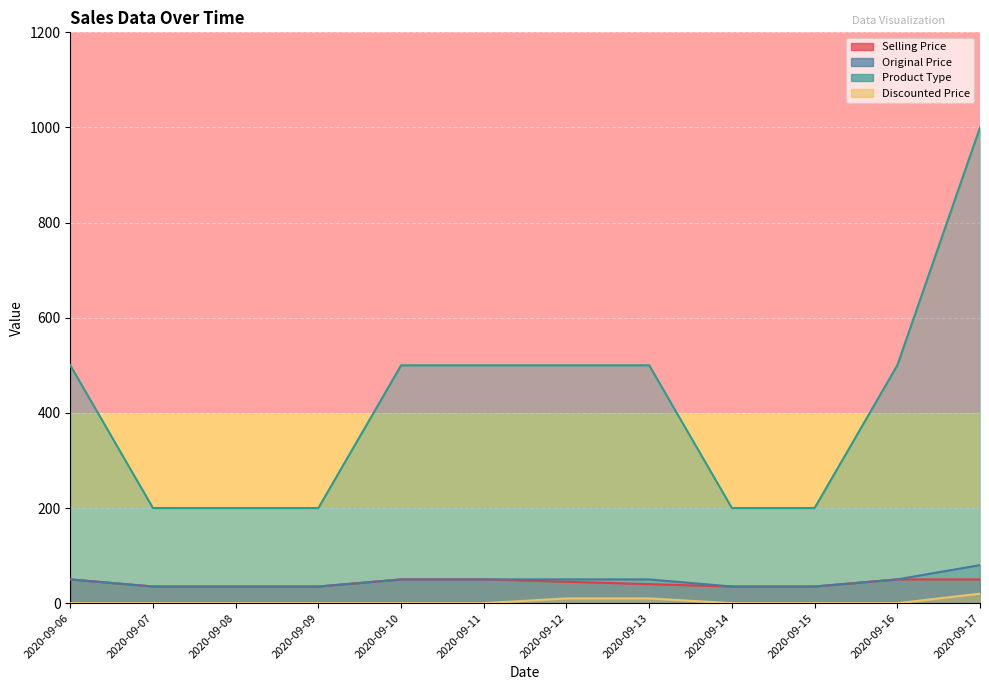

True or false: Discounted Price and Product Type cross at least once.

False